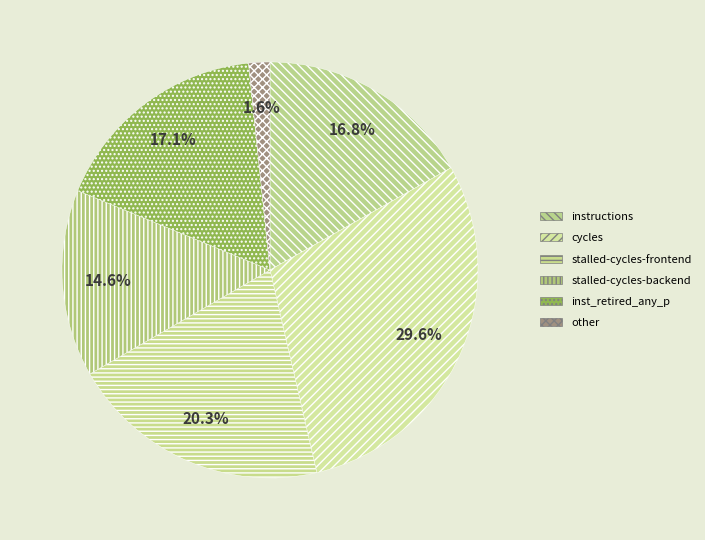

Is there a majority slice in this chart?

No